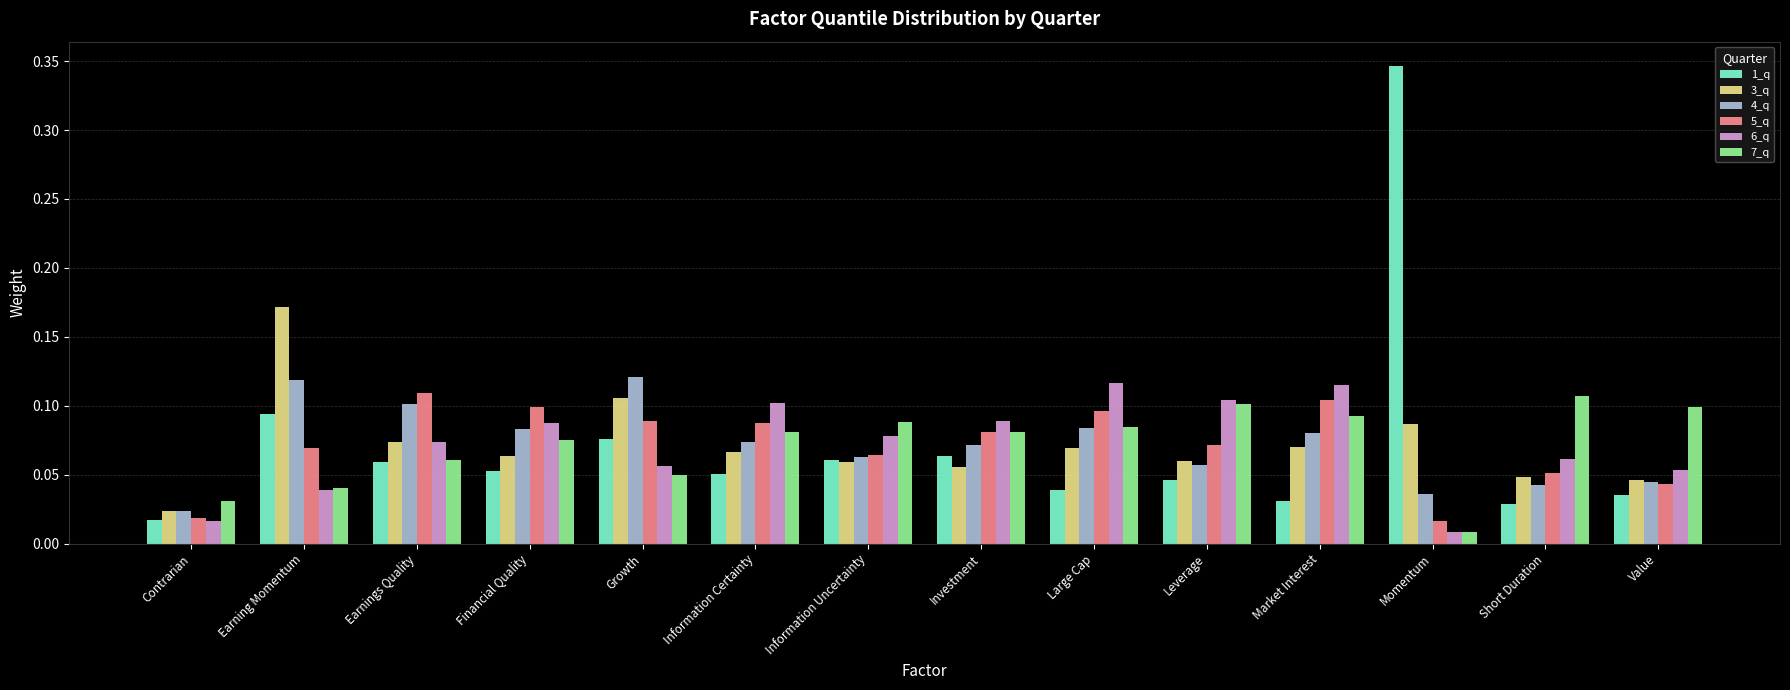

At which label is 1_q closest to 0?

Contrarian